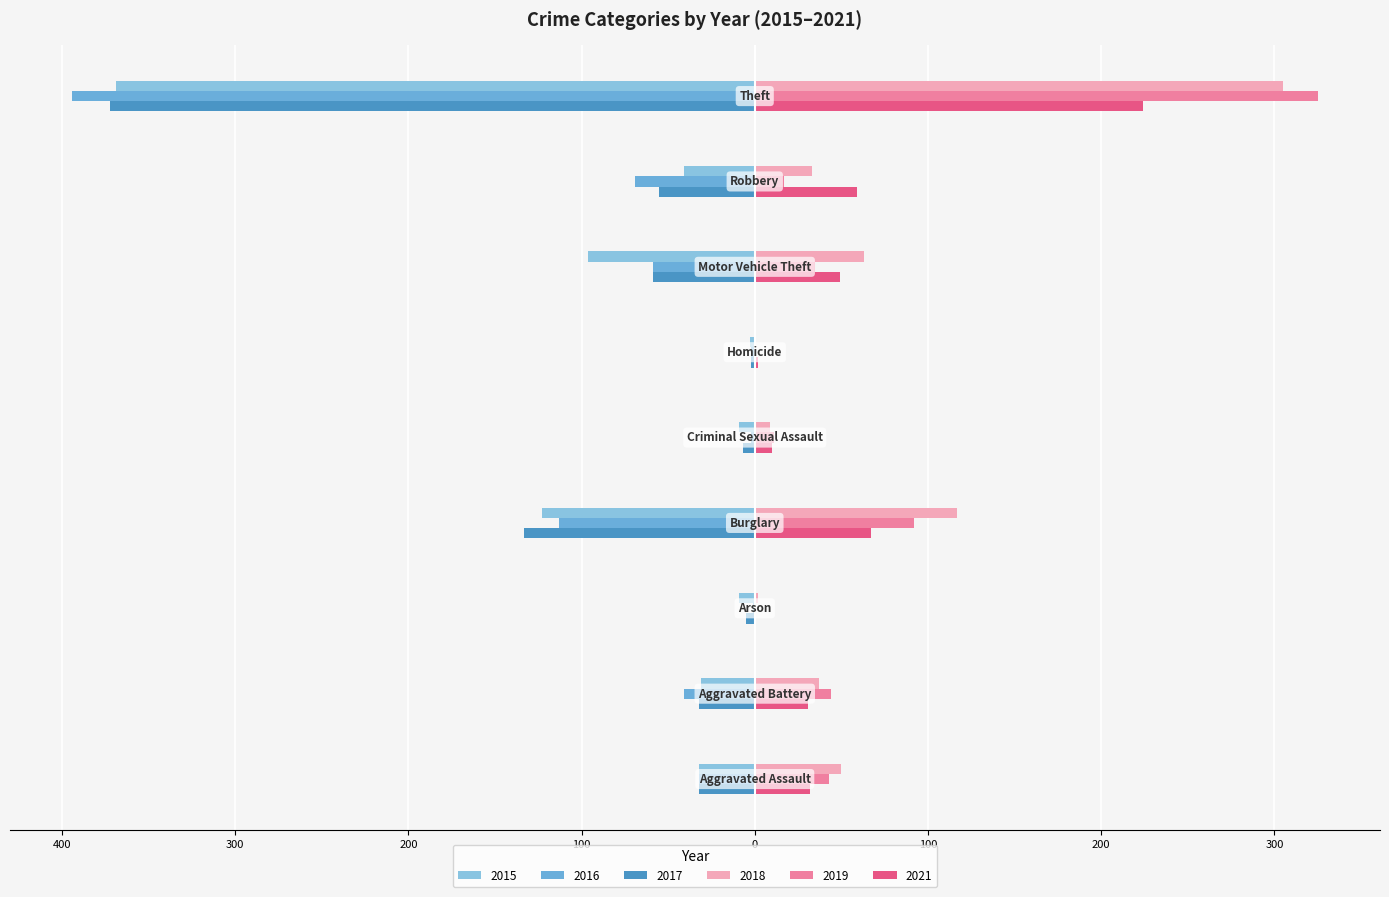

How many groups of bars are there?

9